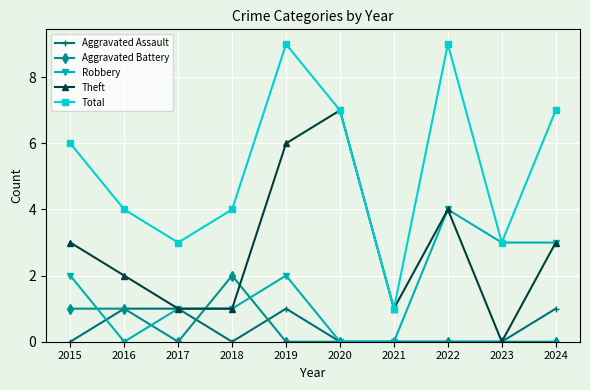

True or false: Total has more than 0 points higher than both neighbors.

True